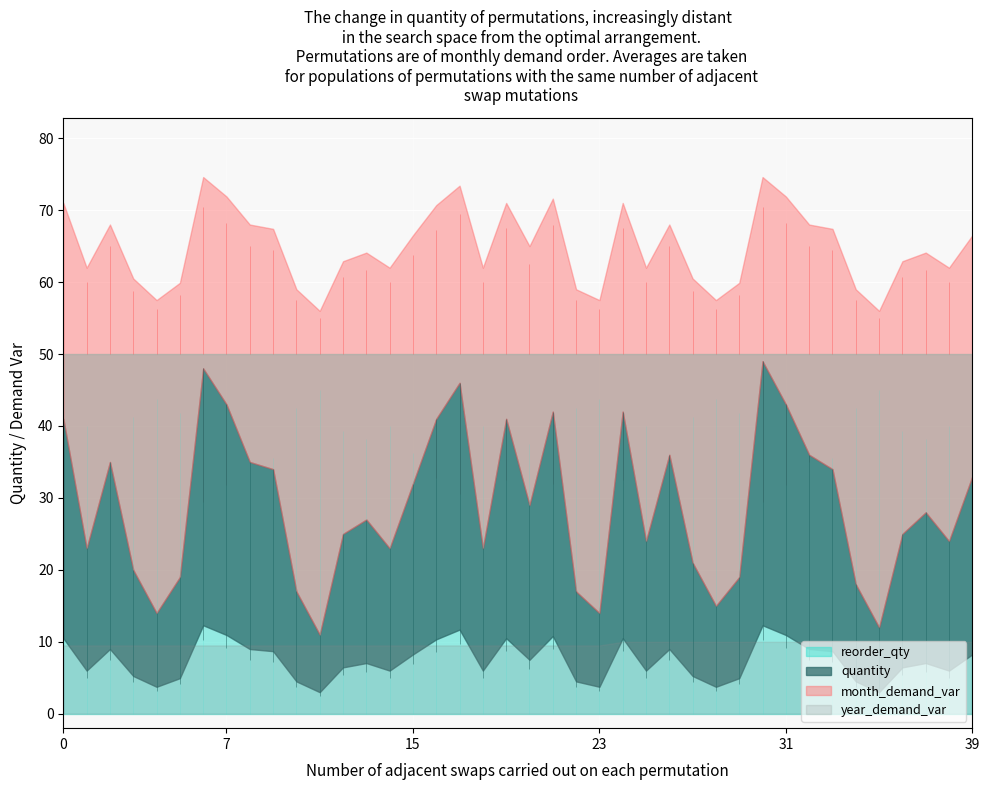

True or false: quantity and month_demand_var cross at least once.

False